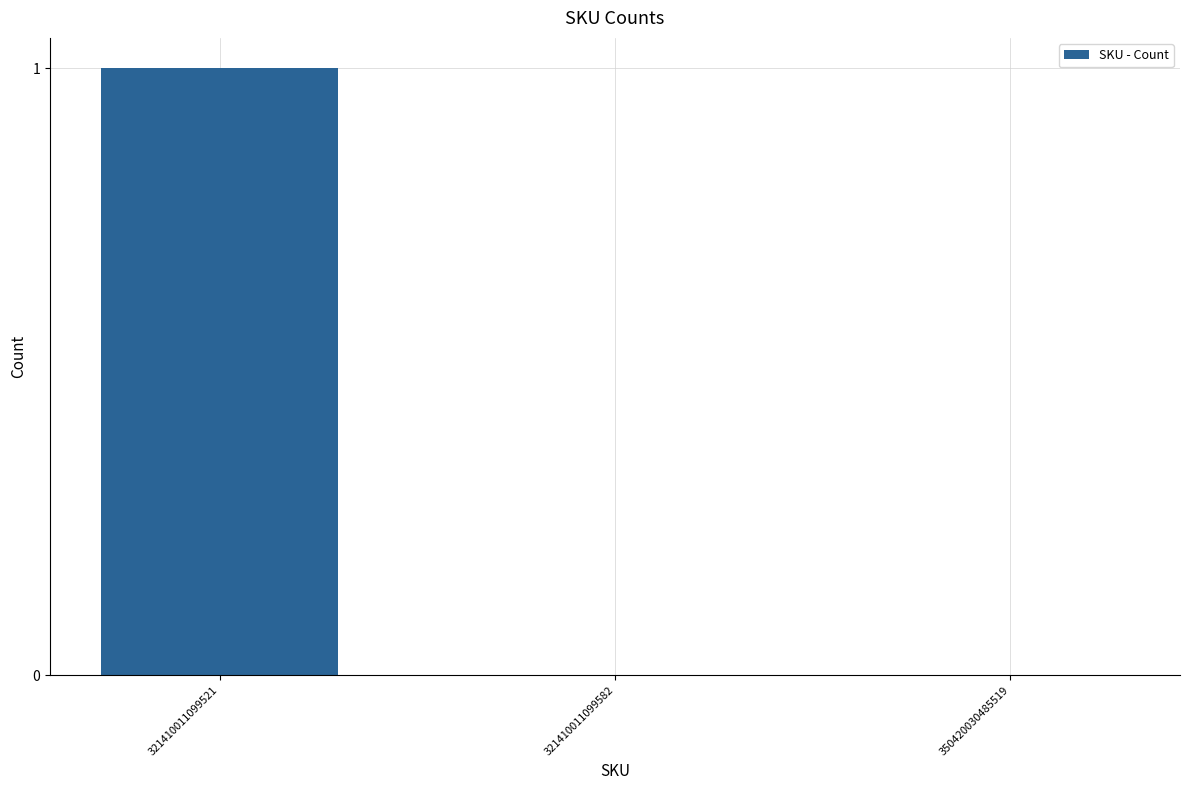

Which has a higher value, 321410011099521 or 350420030485519?

321410011099521